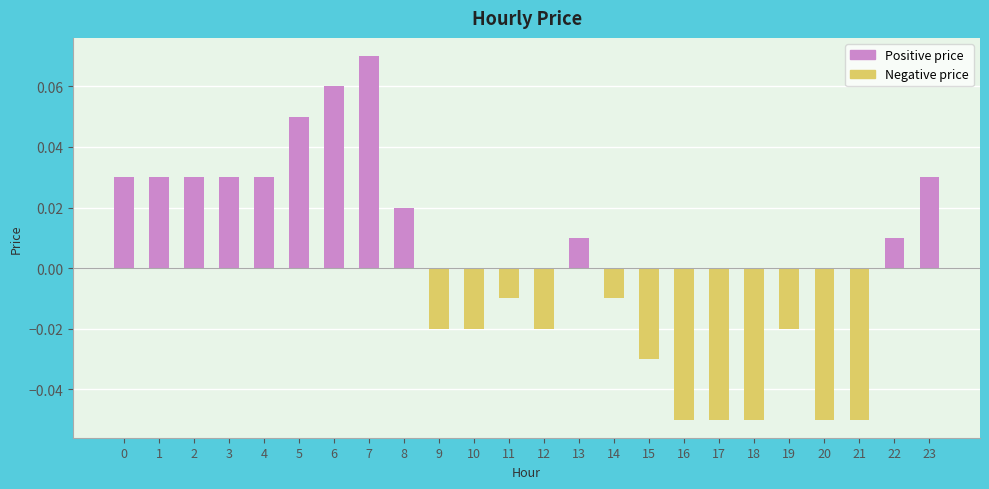

At which category does the chart reach its minimum across all series?

16